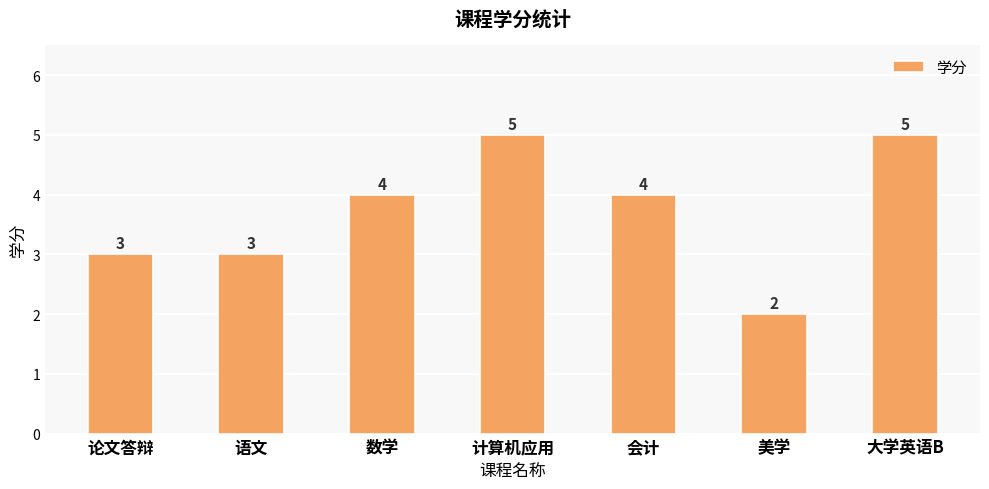

What is the difference between the maximum and minimum values?

3